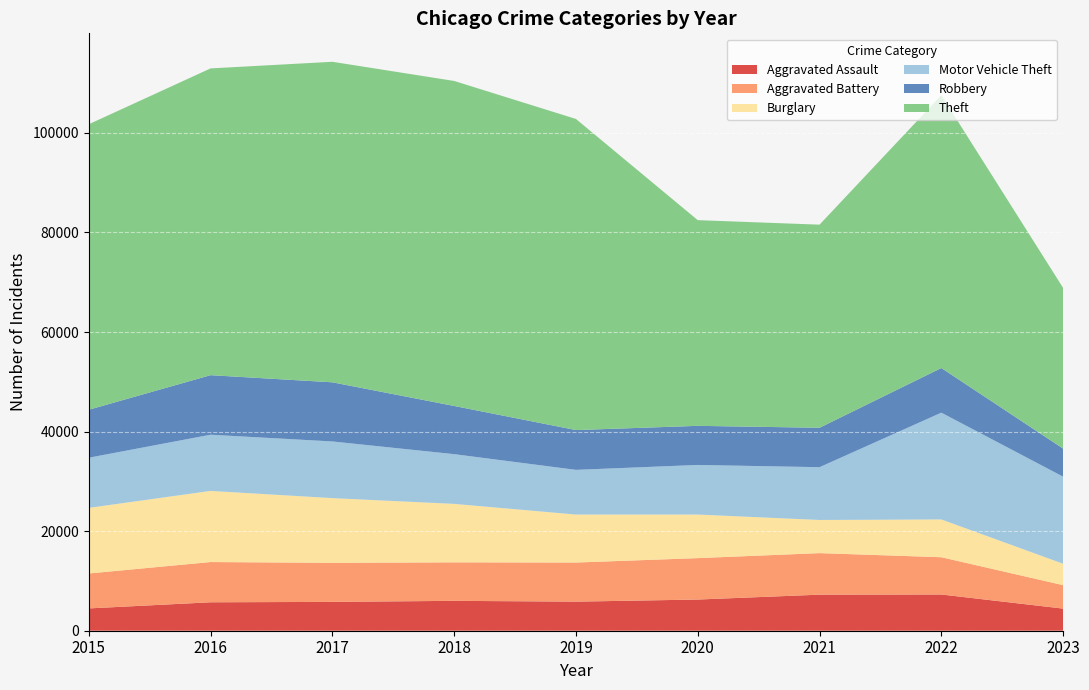

Reading left to right, extract all data points from this chart.

Aggravated Assault: 2015=4480	2016=5712	2017=5793	2018=6001	2019=5841	2020=6263	2021=7243	2022=7278	2023=4444
Aggravated Battery: 2015=7018	2016=8085	2017=7845	2018=7734	2019=7857	2020=8319	2021=8346	2022=7486	2023=4710
Burglary: 2015=13184	2016=14289	2017=13001	2018=11747	2019=9638	2020=8757	2021=6659	2022=7592	2023=4302
Motor Vehicle Theft: 2015=10068	2016=11286	2017=11380	2018=9985	2019=8977	2020=9959	2021=10602	2022=21447	2023=17488
Robbery: 2015=9638	2016=11960	2017=11880	2018=9680	2019=7994	2020=7855	2021=7918	2022=8965	2023=5641
Theft: 2015=57350	2016=61621	2017=64385	2018=65286	2019=62491	2020=41321	2021=40797	2022=54810	2023=32275